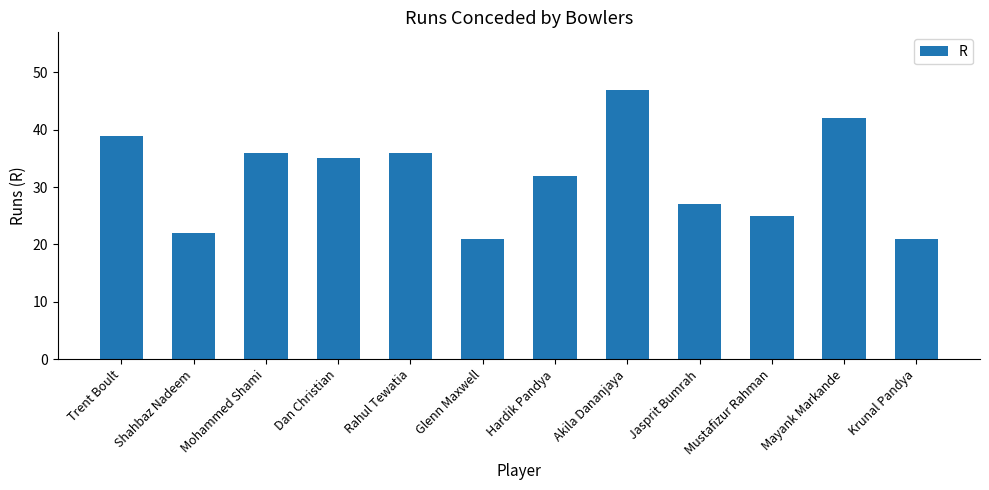

The chart shows a value of 36 at Rahul Tewatia. True or false?

True